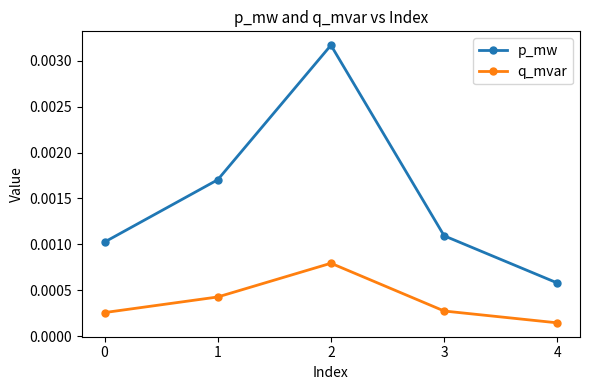

How many lines are shown in the chart?

2